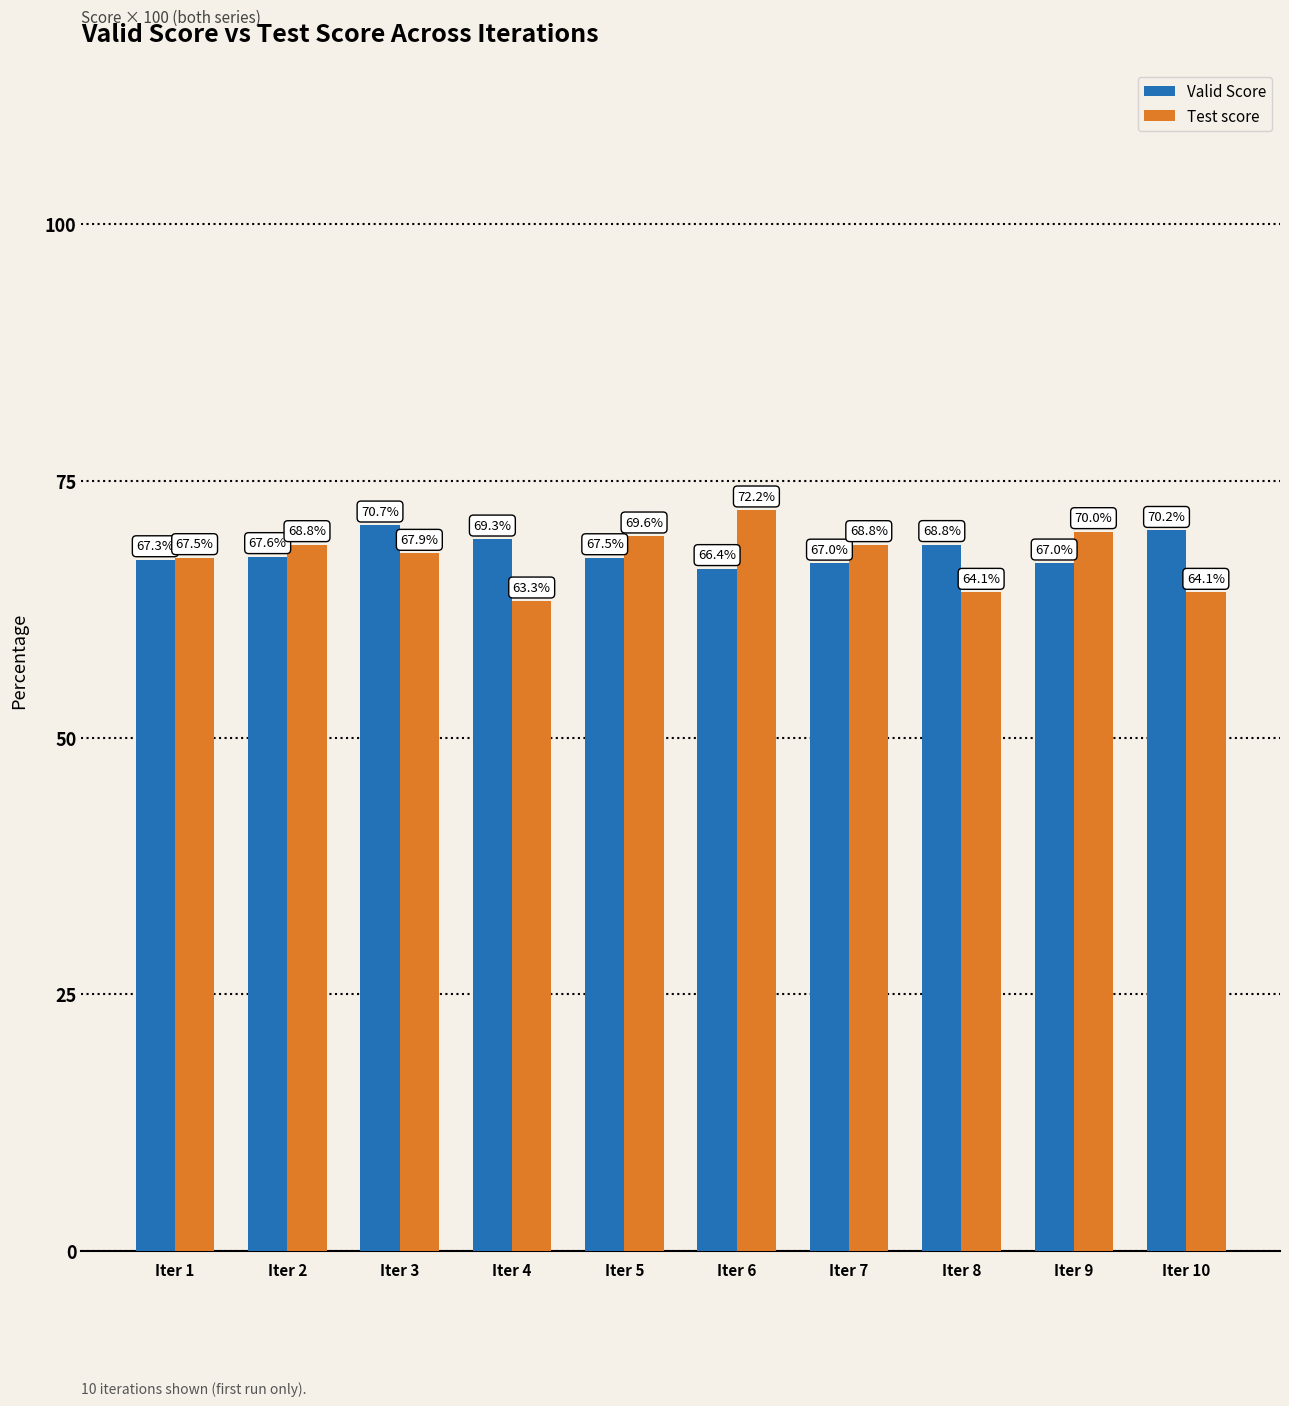

Reading right to left, list all the values displayed in this chart.

Valid Score: 70.2	67.0	68.8	67.0	66.4	67.5	69.3	70.7	67.6	67.3
Test score: 64.1	70.0	64.1	68.8	72.2	69.6	63.3	67.9	68.8	67.5